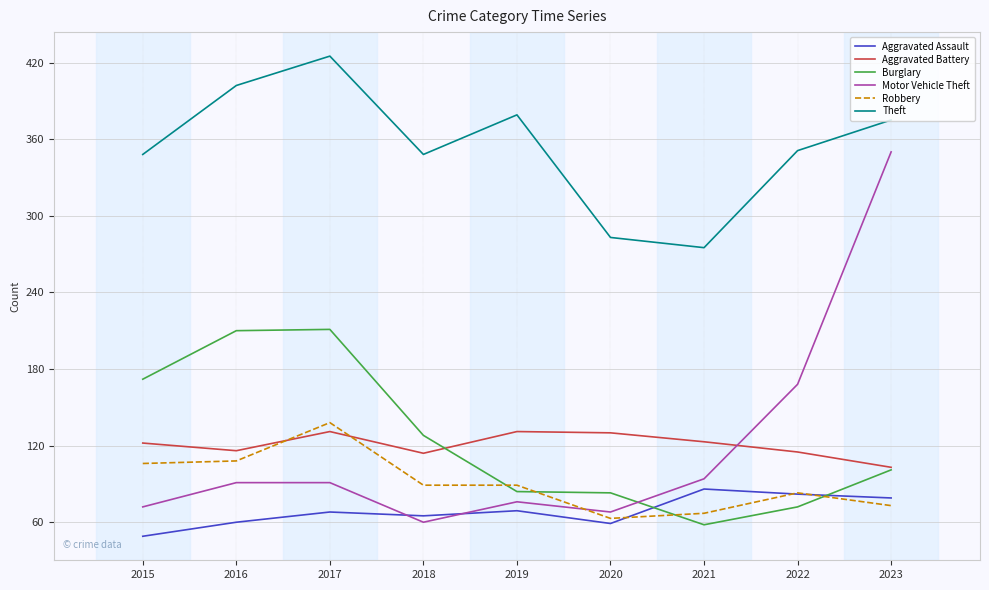

What is the average value of the Aggravated Battery series?

121